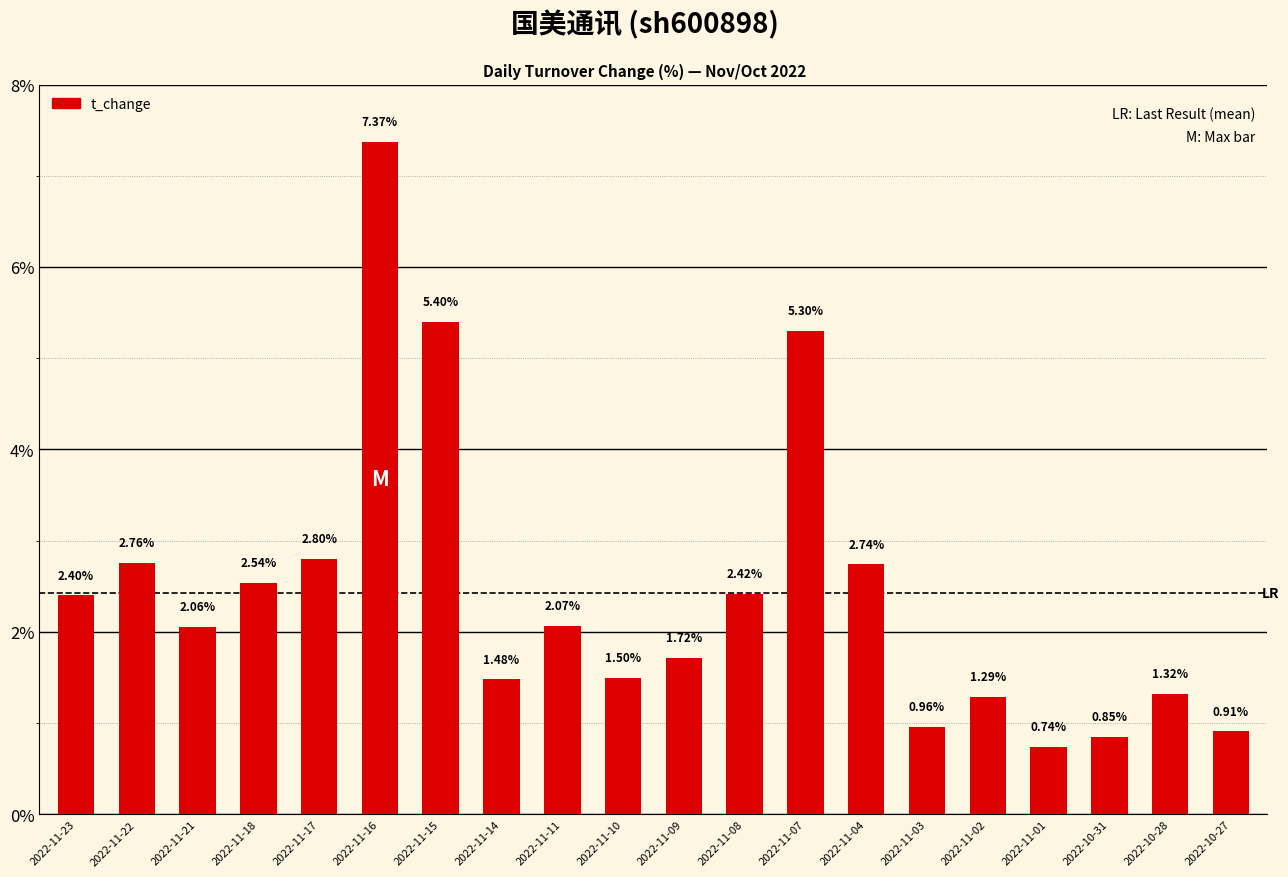

Which label corresponds to the largest value in the chart?

2022-11-16